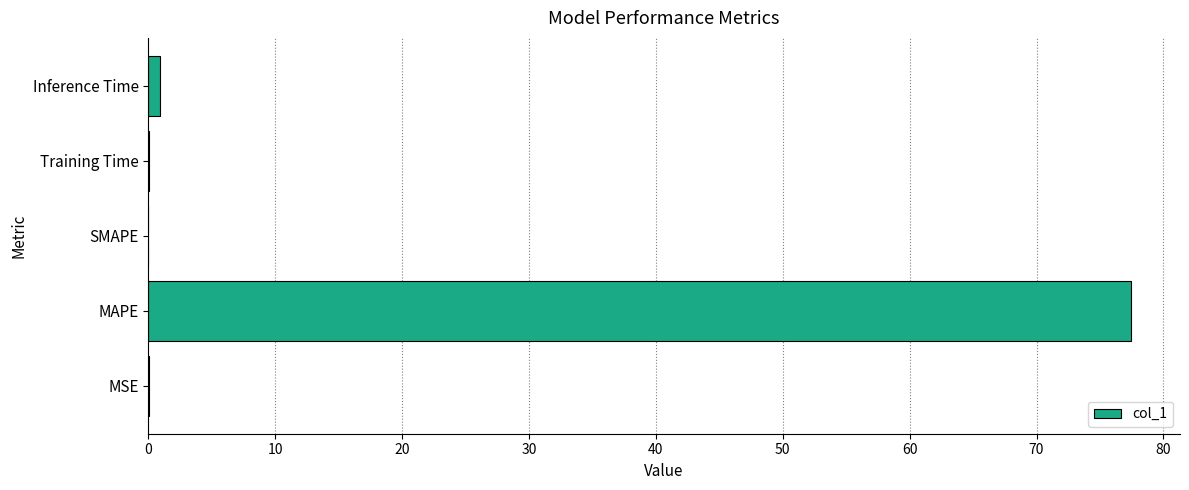

Which has a higher value, MSE or MAPE?

MAPE